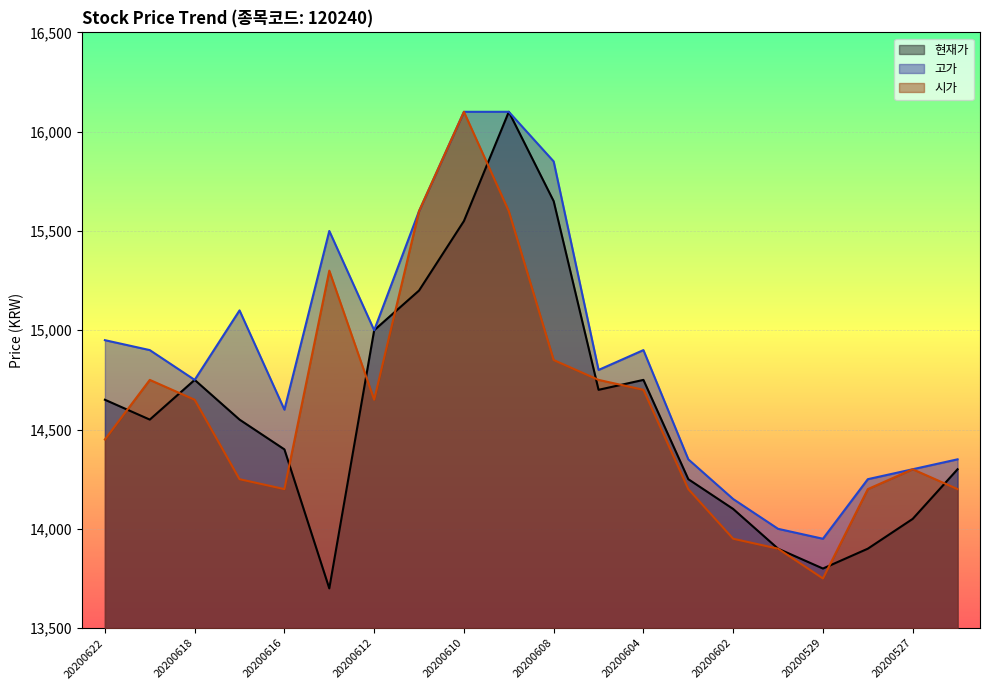

Rank the categories by 현재가 value from highest to lowest.

20200609, 20200608, 20200610, 20200611, 20200612, 20200618, 20200604, 20200605, 20200622, 20200619, 20200617, 20200616, 20200526, 20200603, 20200602, 20200527, 20200601, 20200528, 20200529, 20200615